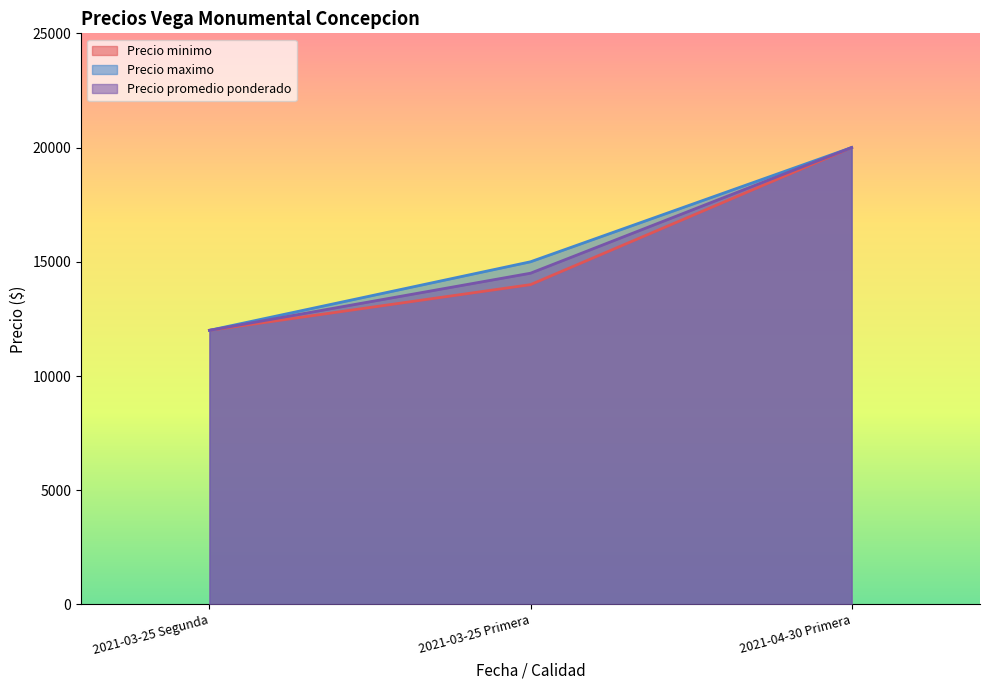

The Precio promedio ponderado series shows 12000 at 2021-03-25 Segunda. True or false?

True